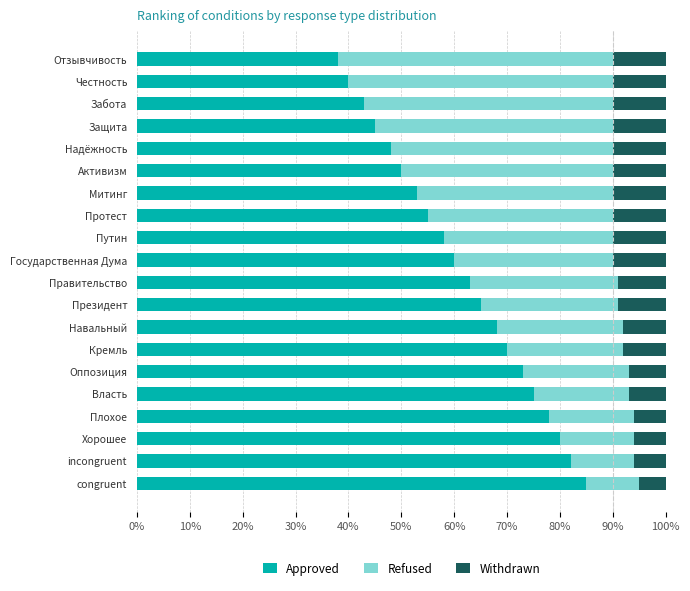

What is the total value across all series at Кремль?

100.0